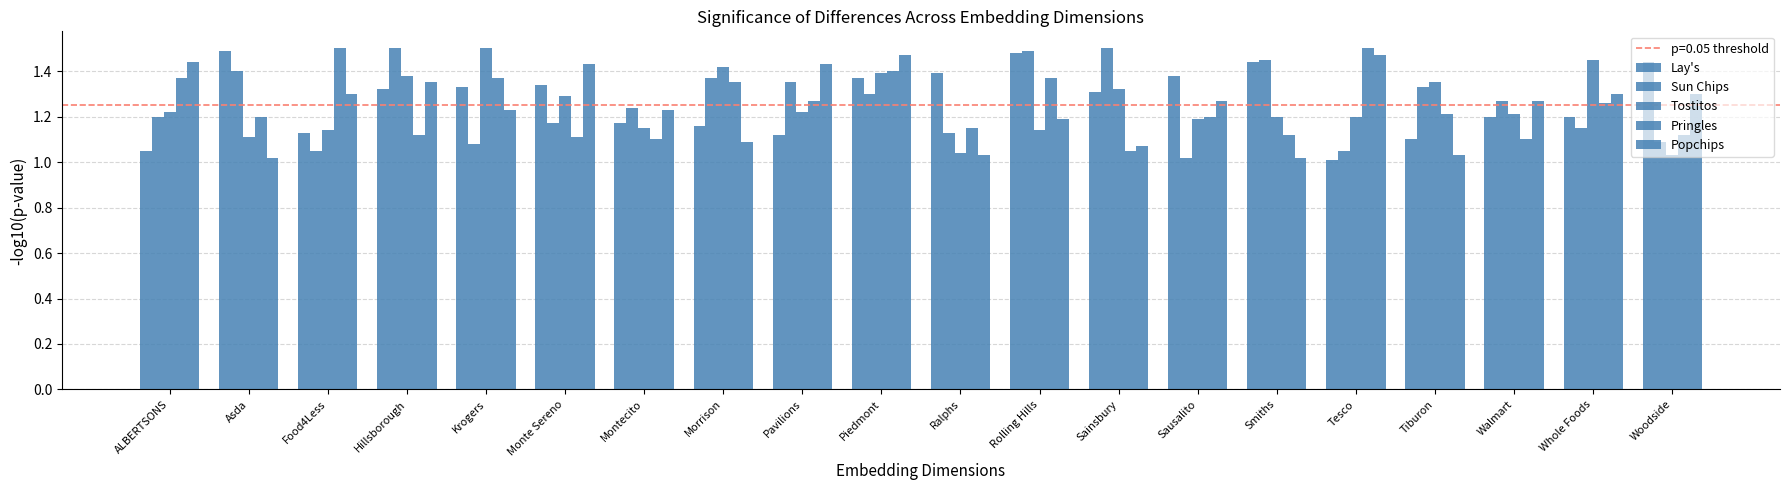

Rank the series at Monte Sereno from lowest to highest value.

Pringles, Sun Chips, Tostitos, Lay's, Popchips